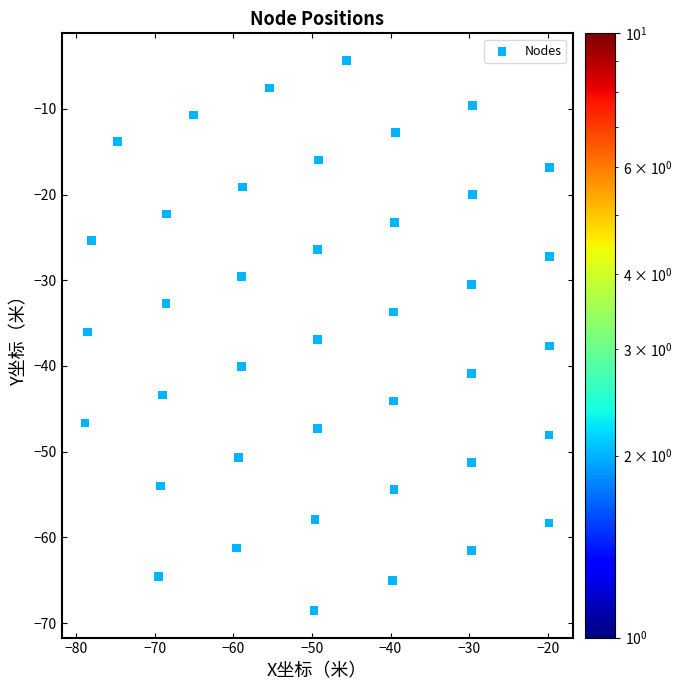

What is the range of Y values (max minus min)?

64.1